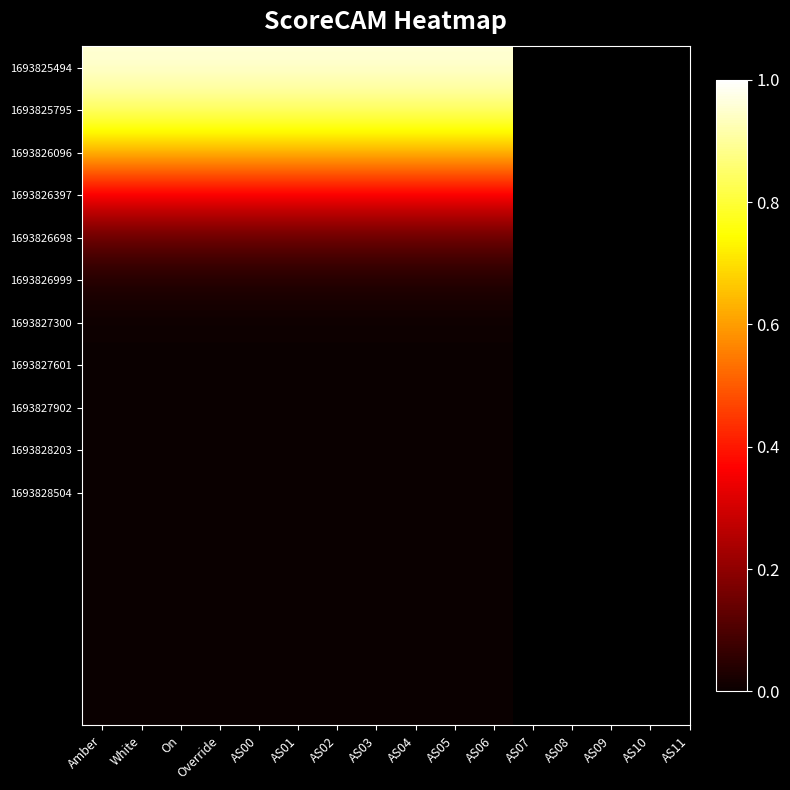

List the labels in order of AS11 value, smallest first.

0, 1, 2, 3, 4, 5, 6, 7, 8, 9, 10